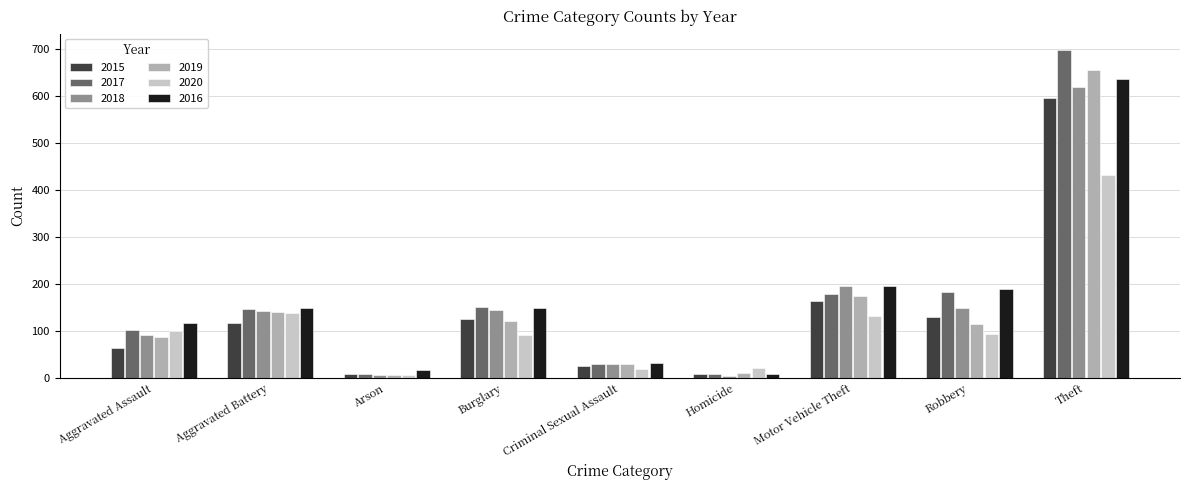

What is the sum of all 2015 values?

1243